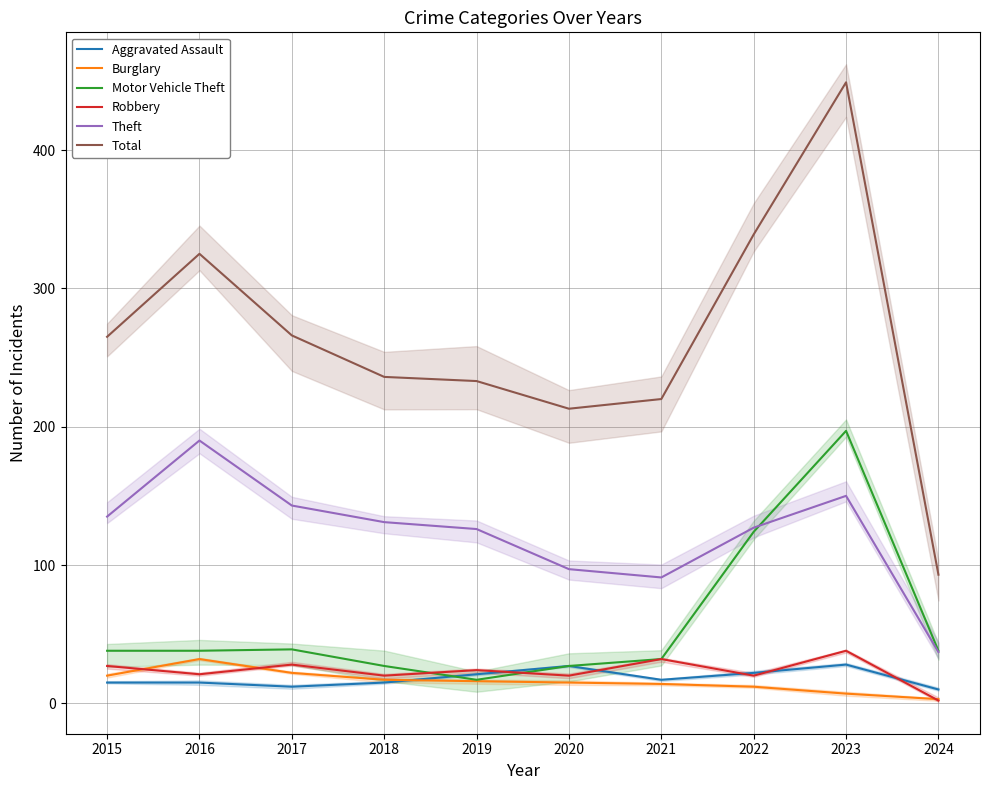

Between which two adjacent categories do Motor Vehicle Theft and Theft first intersect?

2022 and 2023